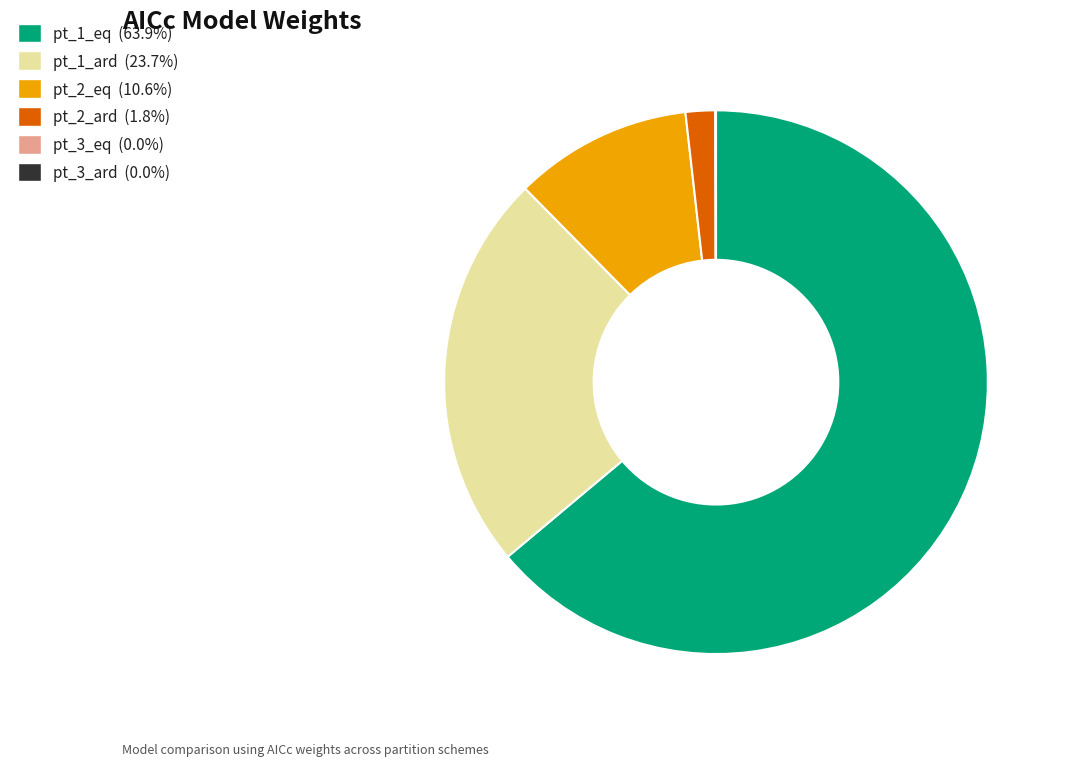

Is there a majority slice in this chart?

Yes